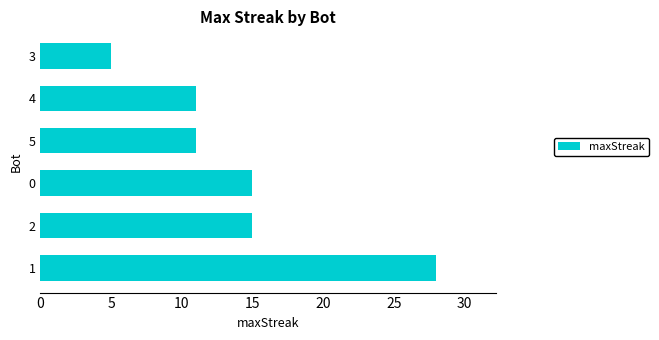

What is the difference between the maximum and minimum values?

23